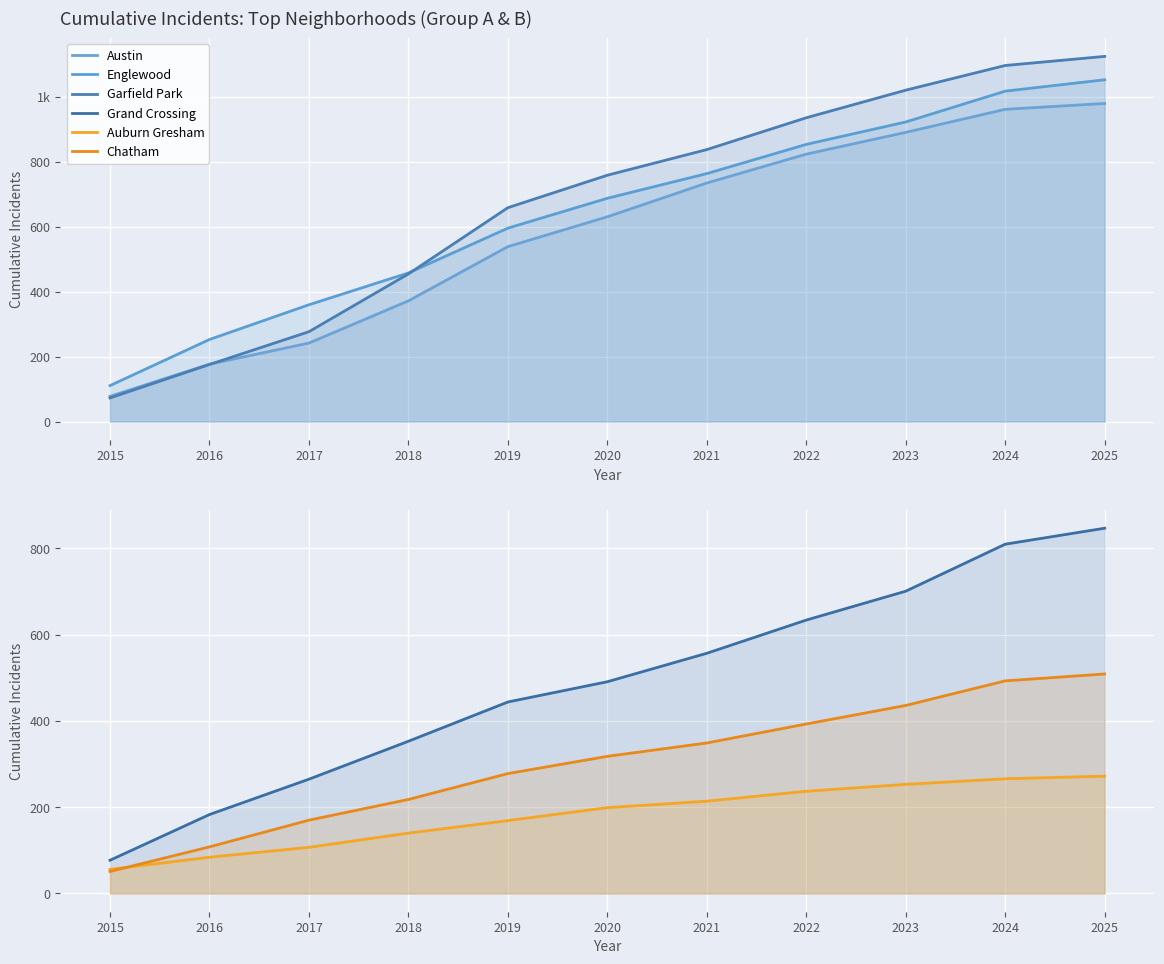

True or false: Grand Crossing has more than 0 interior local peaks.

False